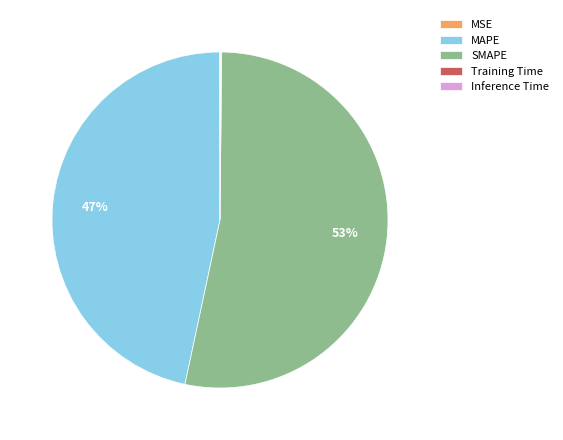

Which slice represents more than half of the pie?

SMAPE